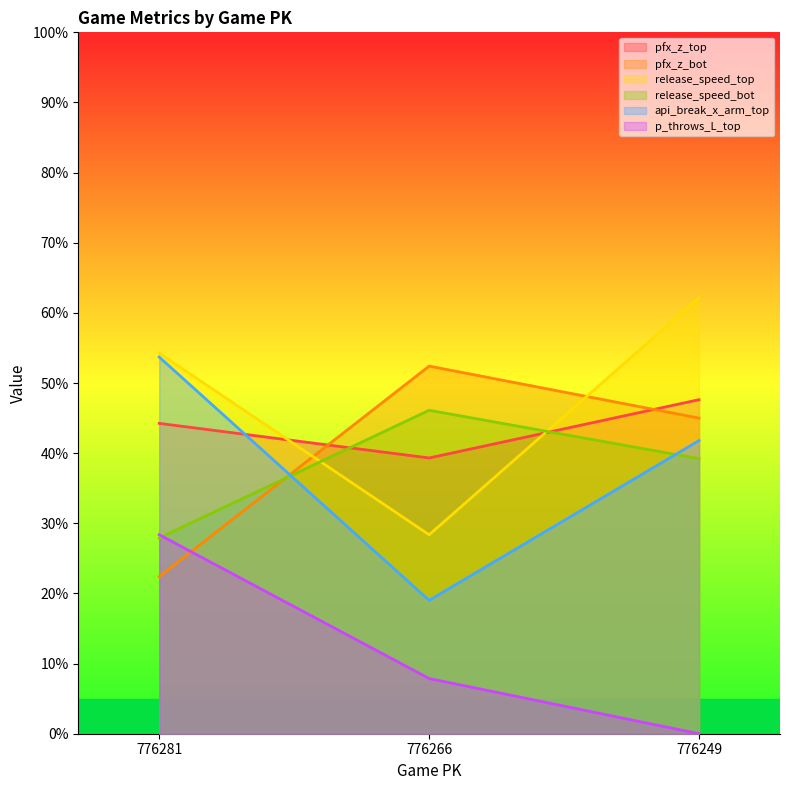

Which category has the lowest value in the p_throws_L_top series?

776249